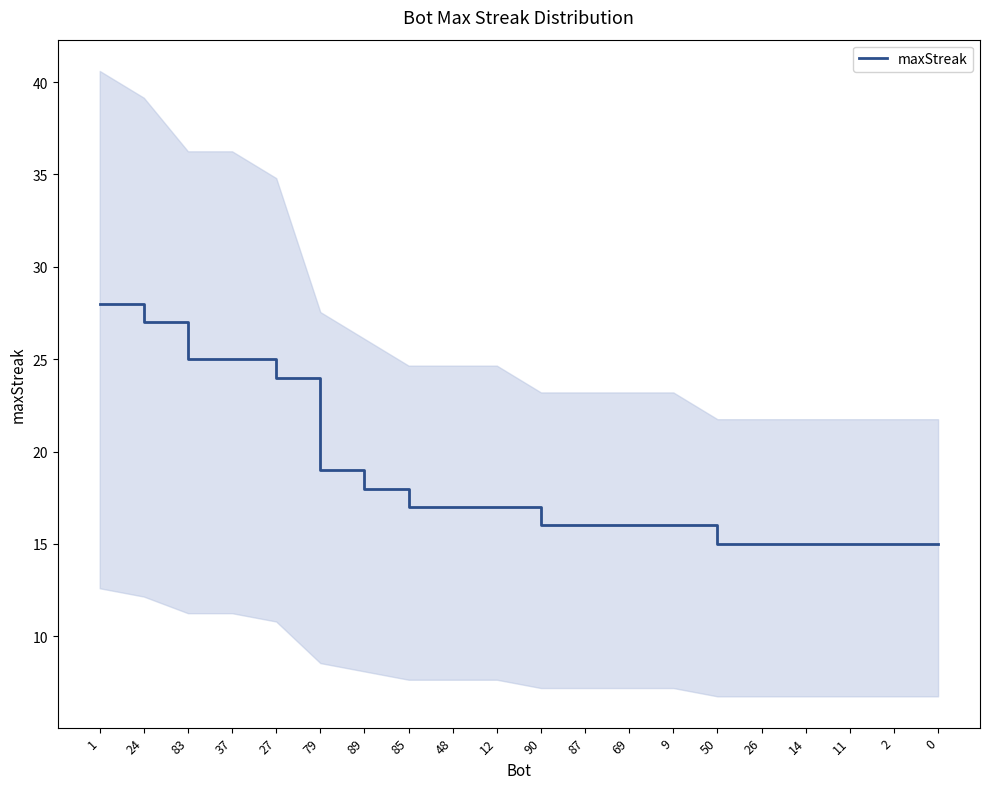

Count the number of values greater than 17.

7